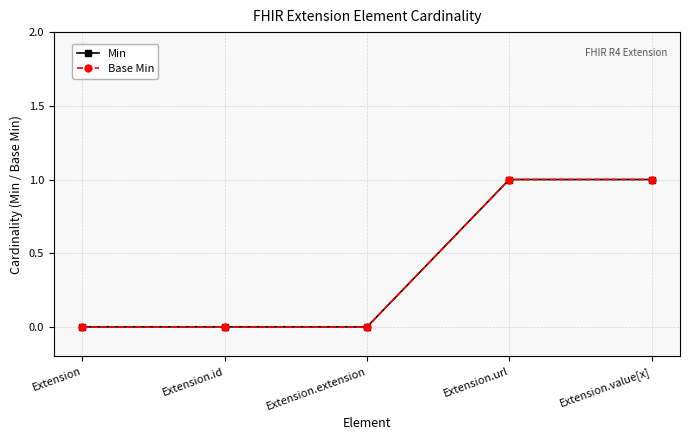

True or false: Min and Base Min cross at least once.

False